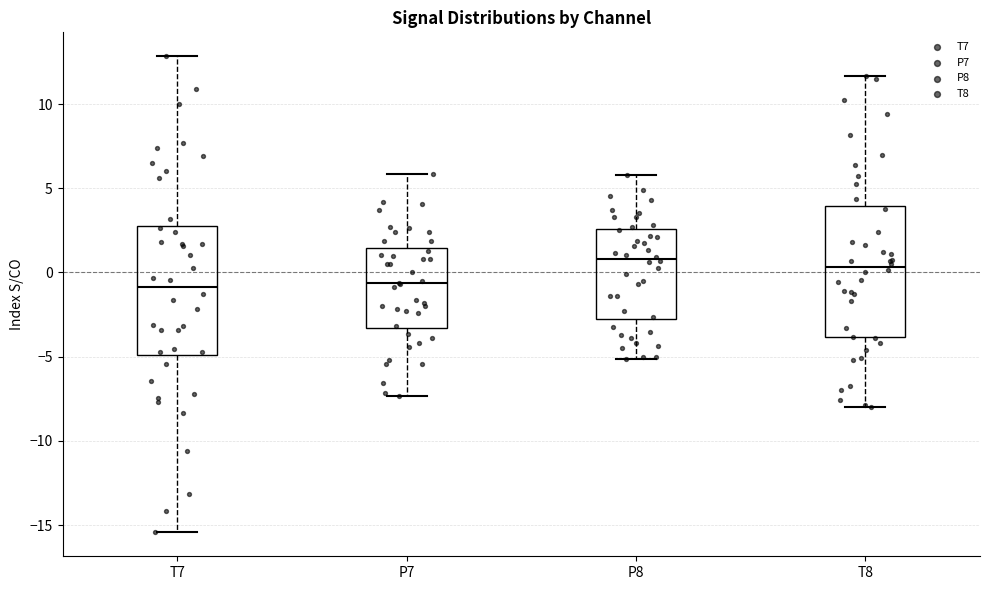

Reading left to right, read every box against the y-axis: the position of its median line, the range the box covers, and the ends of its whiskers. The values are not printed on the chart, so give them approximately, as read against the axis.

T7: median -1.0, box -5.0 to 3.0, whiskers -15.5 to 13.0
P7: median -0.5, box -3.5 to 1.5, whiskers -7.5 to 6.0
P8: median 1.0, box -3.0 to 2.5, whiskers -5.0 to 6.0
T8: median 0.5, box -4.0 to 4.0, whiskers -8.0 to 11.5